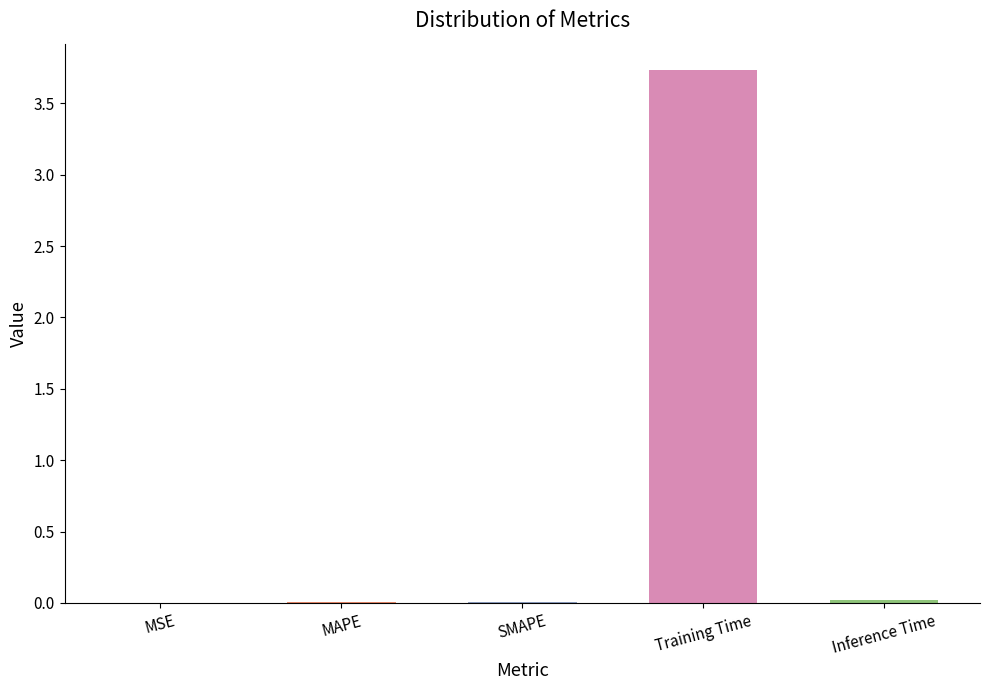

The value at Training Time is 3.7. True or false?

True